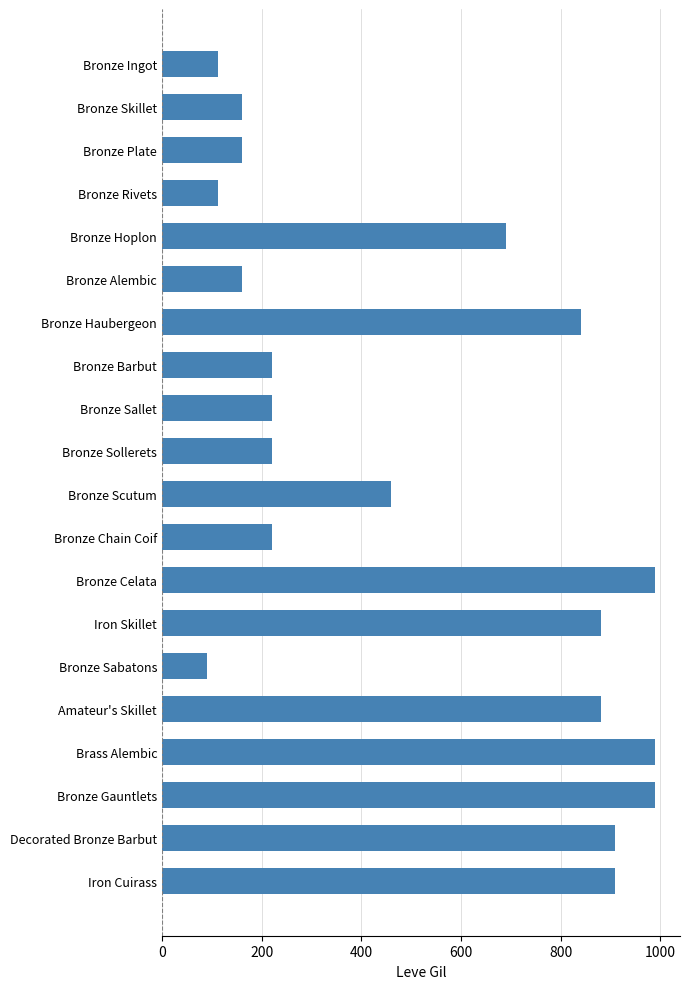

What is the value of the 14th bar from the top?

880